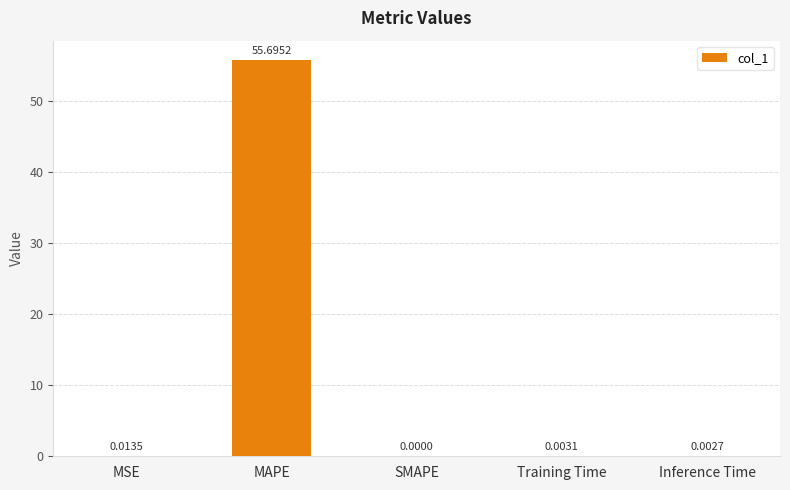

At which label is the value closest to 27?

MSE